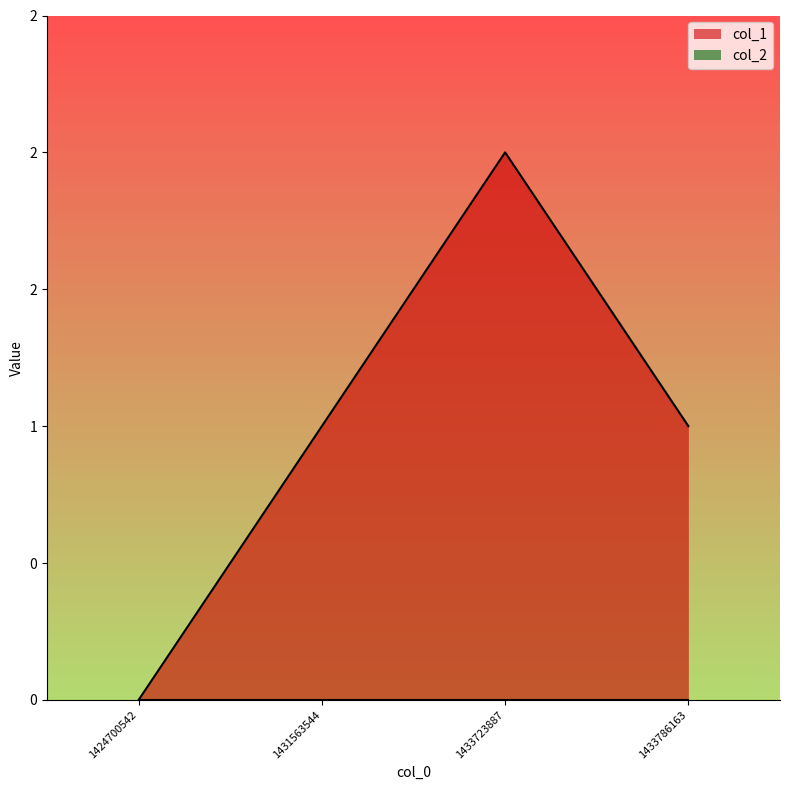

Which label corresponds to the largest value in the chart?

1433723887